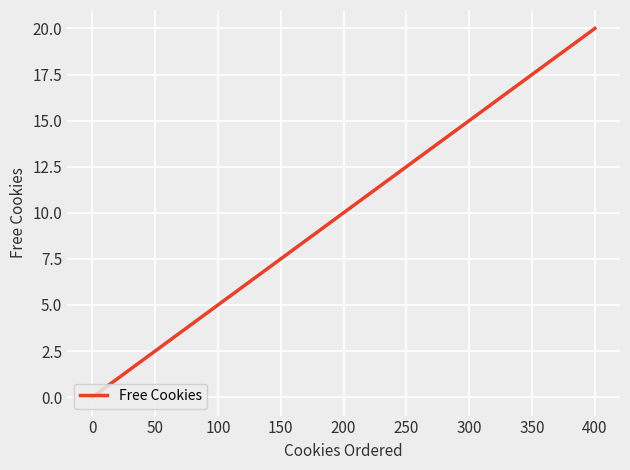

What is the greatest value displayed?

20